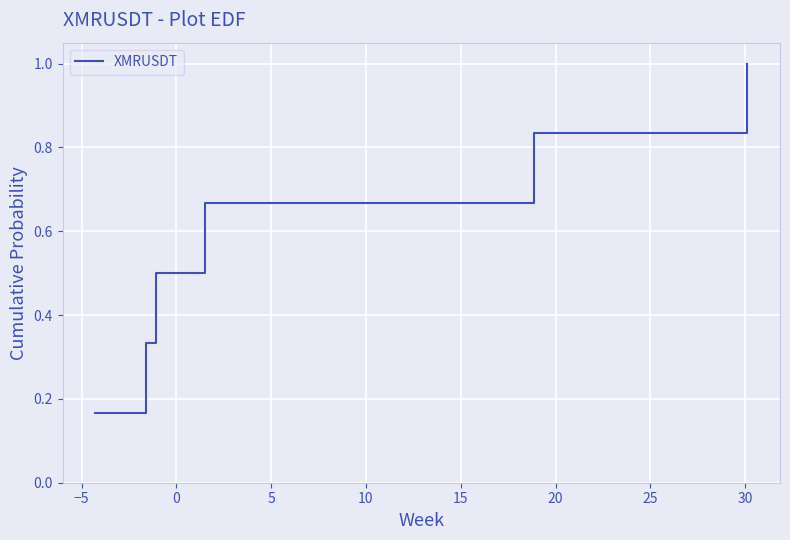

How many values are between 0 and 1?

6